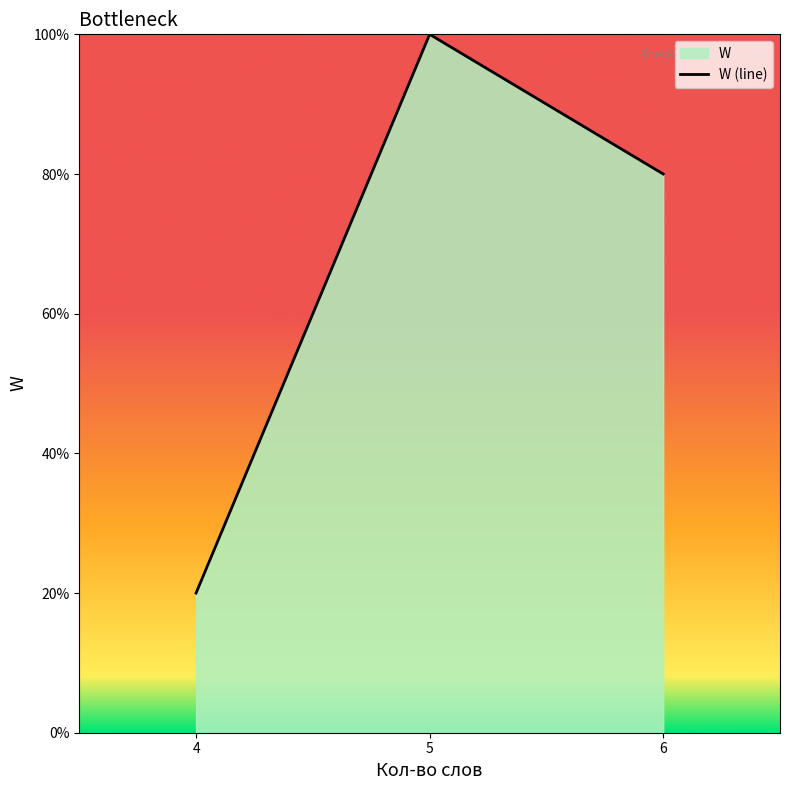

Does the chart display data point markers on the line(s)?

No